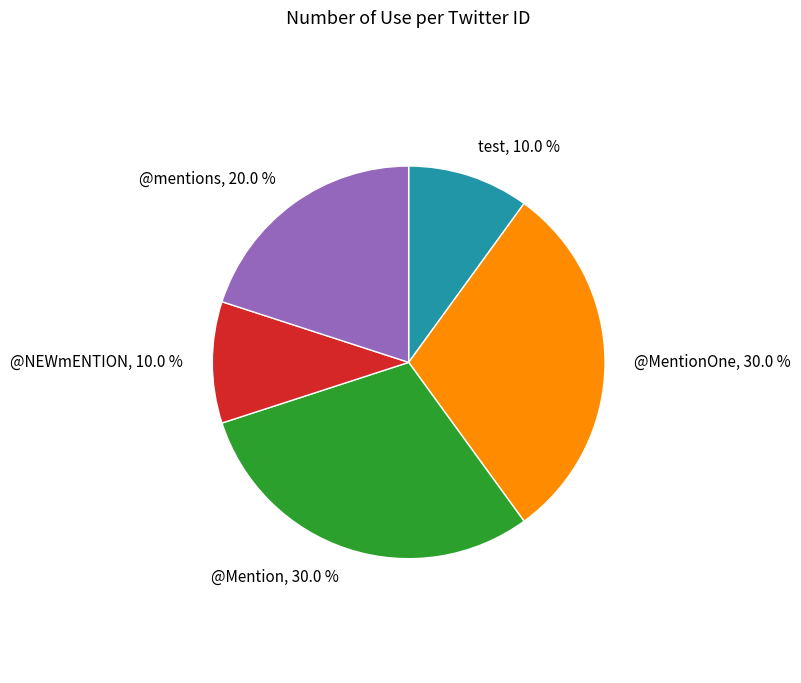

Is there a majority slice in this chart?

No